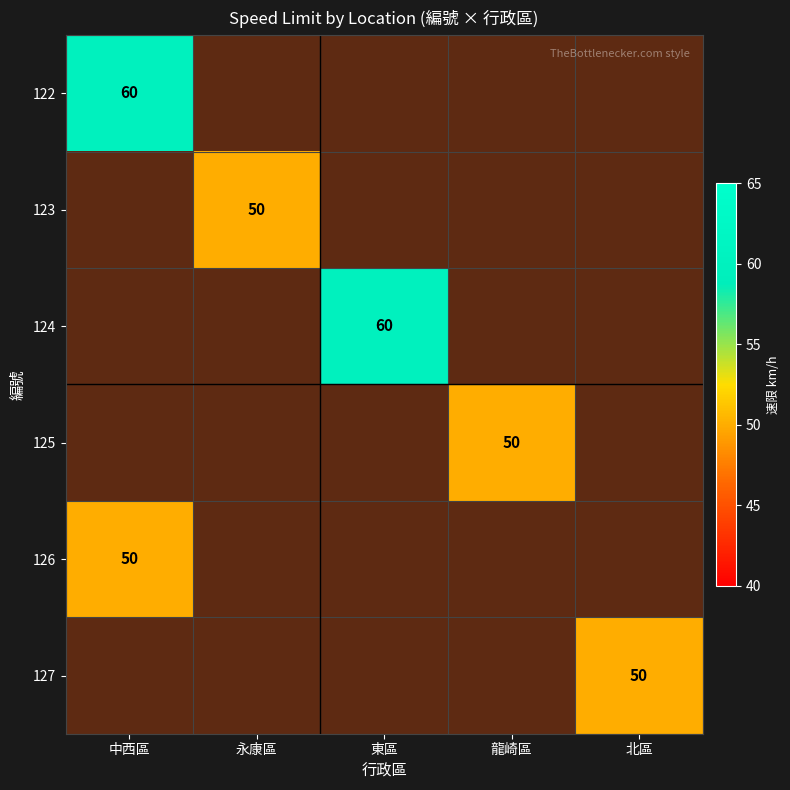

How many positive values does the 124 series have?

1